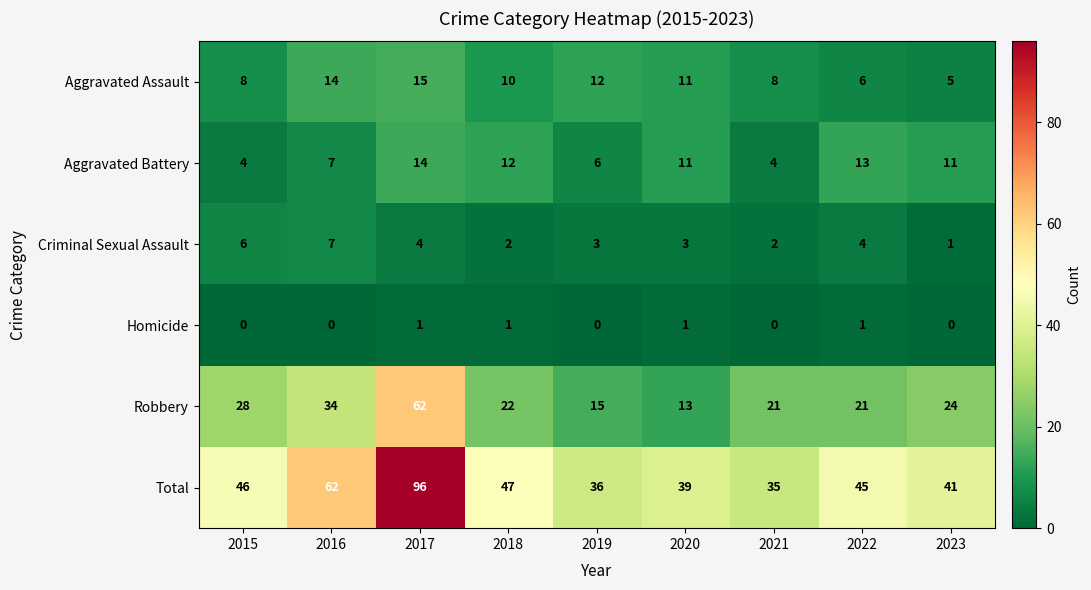

Count the Aggravated Battery values in the range 6 to 12.

5